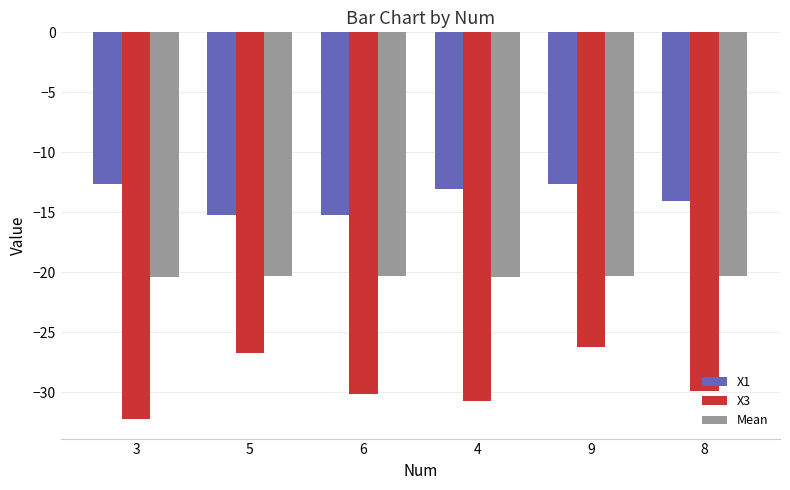

What is the minimum value shown in the chart?

-32.2